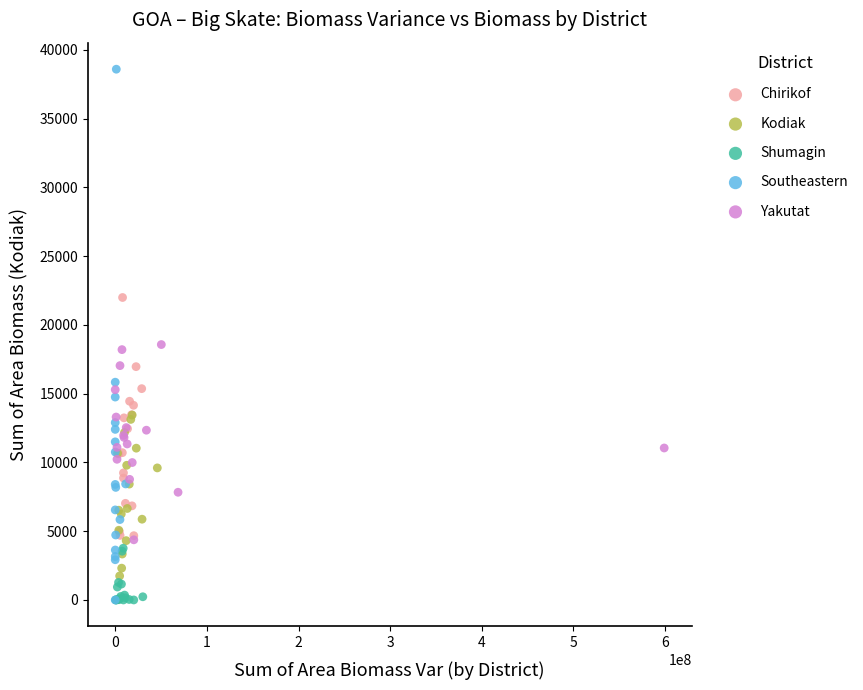

Which series reaches the maximum Y coordinate?

Southeastern